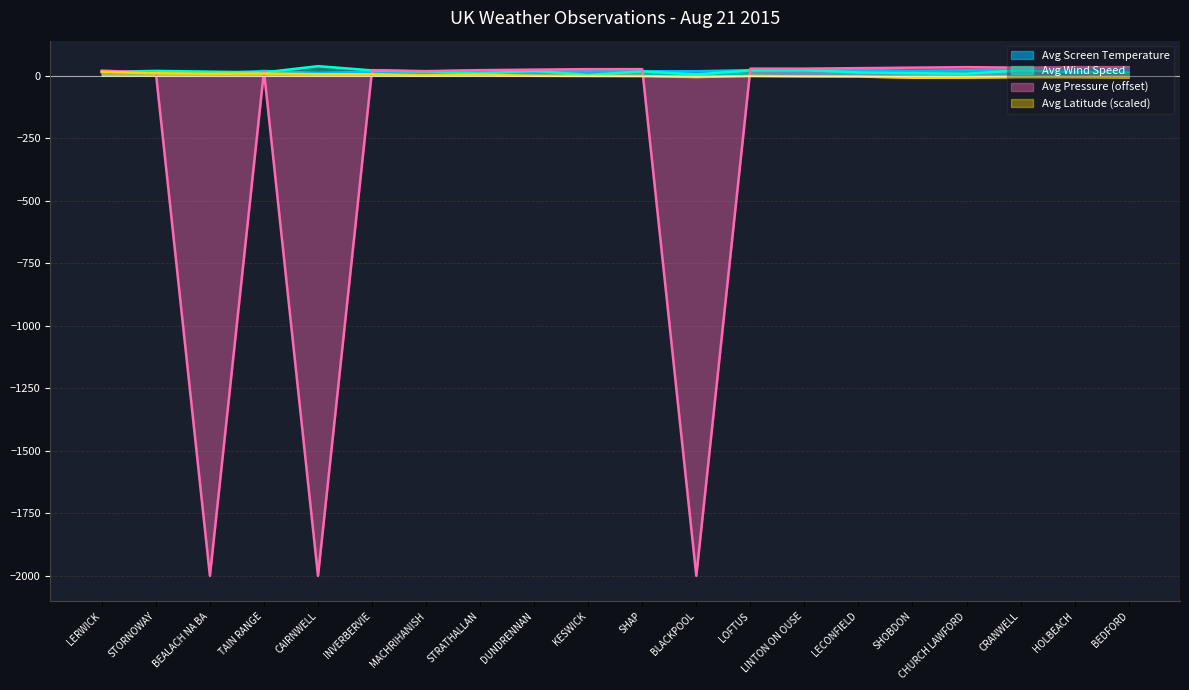

Rank the series by their maximum value, from lowest to highest.

Avg Latitude, Avg Screen Temperature, Avg Pressure, Avg Wind Speed